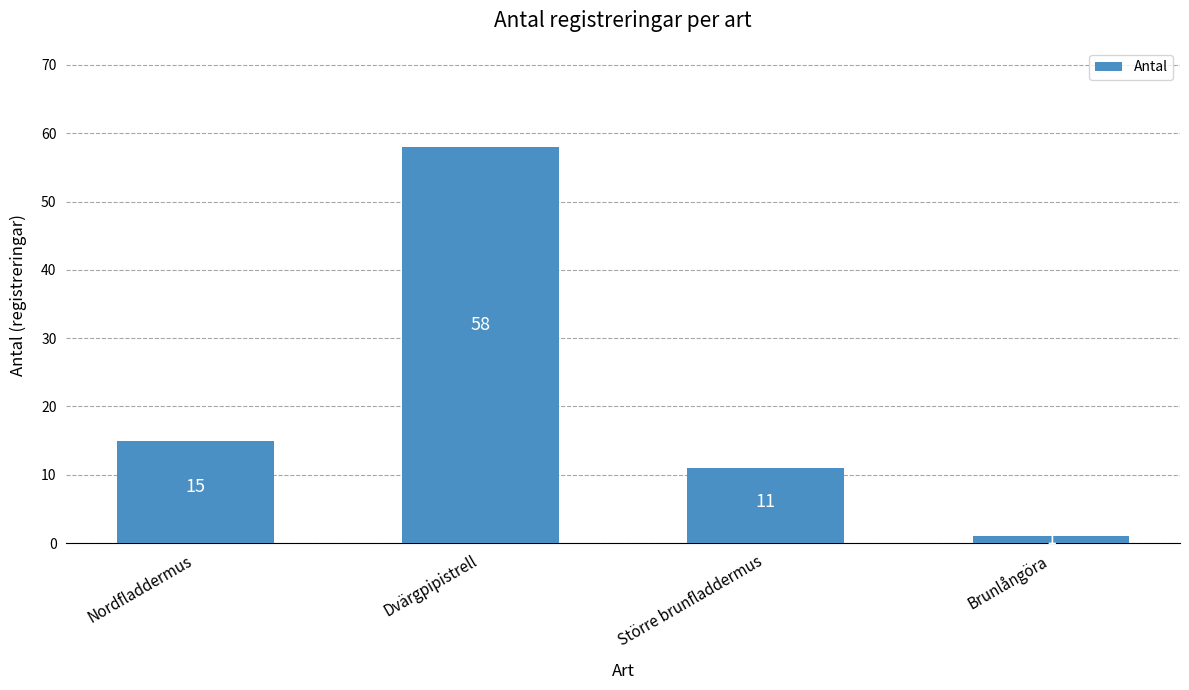

What is the smallest value displayed?

1